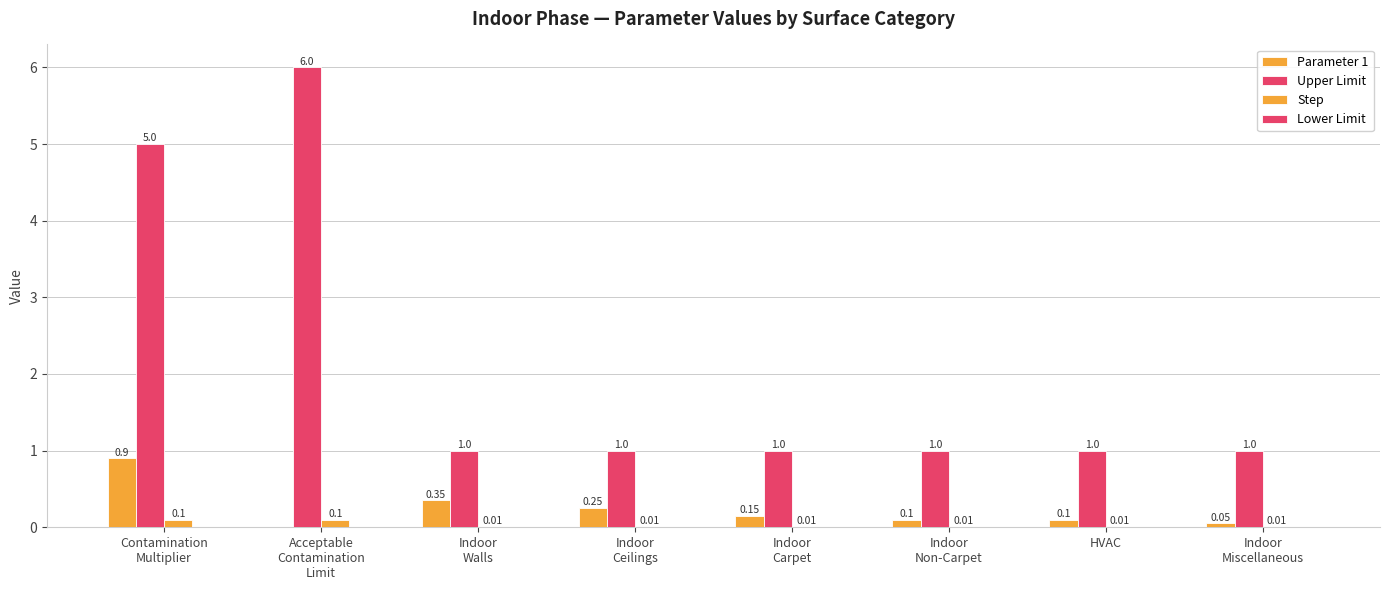

List the series in order of their peak value, lowest first.

Lower Limit, Step, Parameter 1, Upper Limit